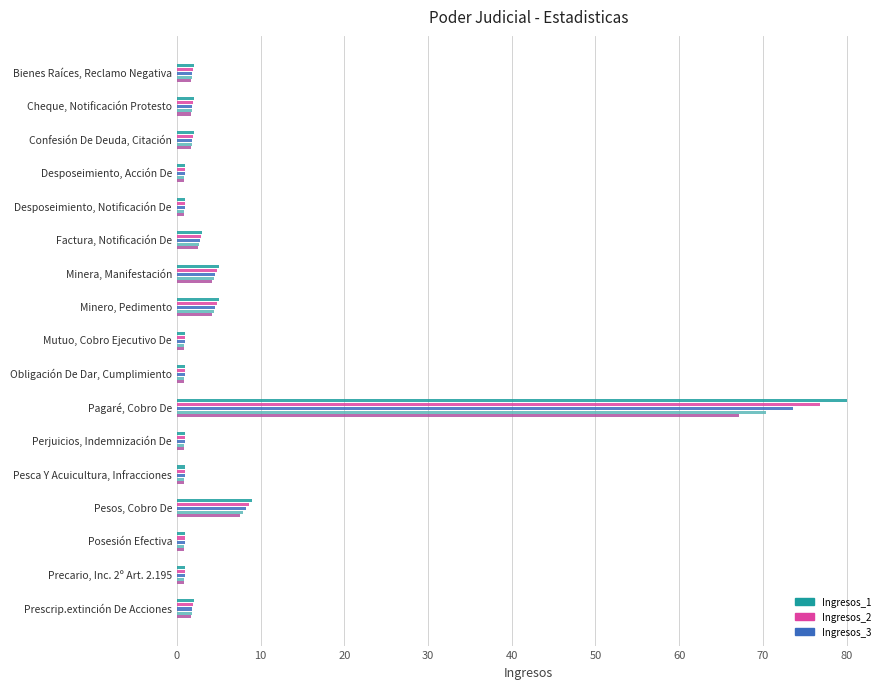

The Ingresos_3 series shows 0.9 at Minero, Pedimento. True or false?

False